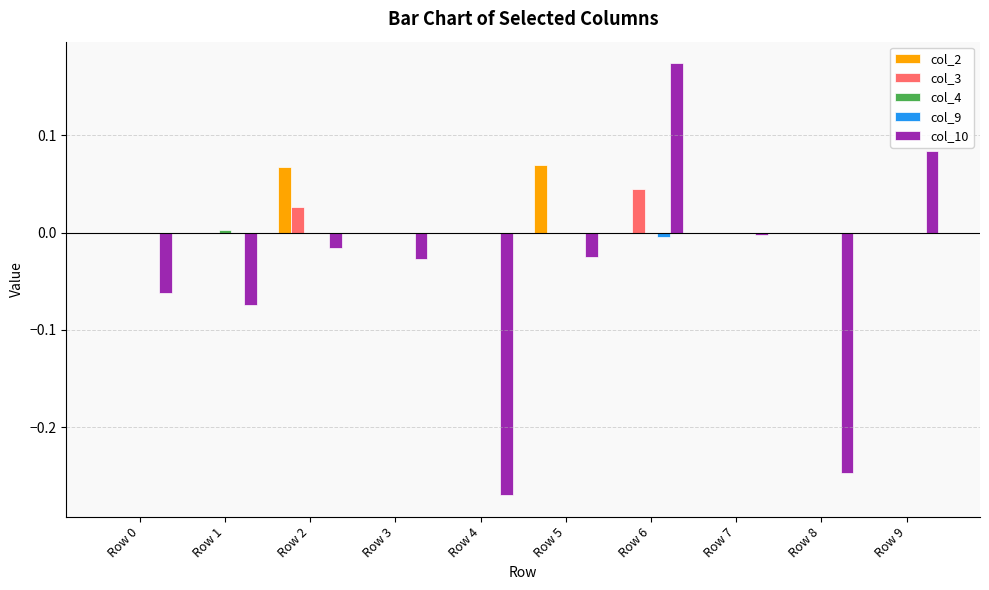

Between Row 5 and Row 9, which series saw the biggest shift?

col_10